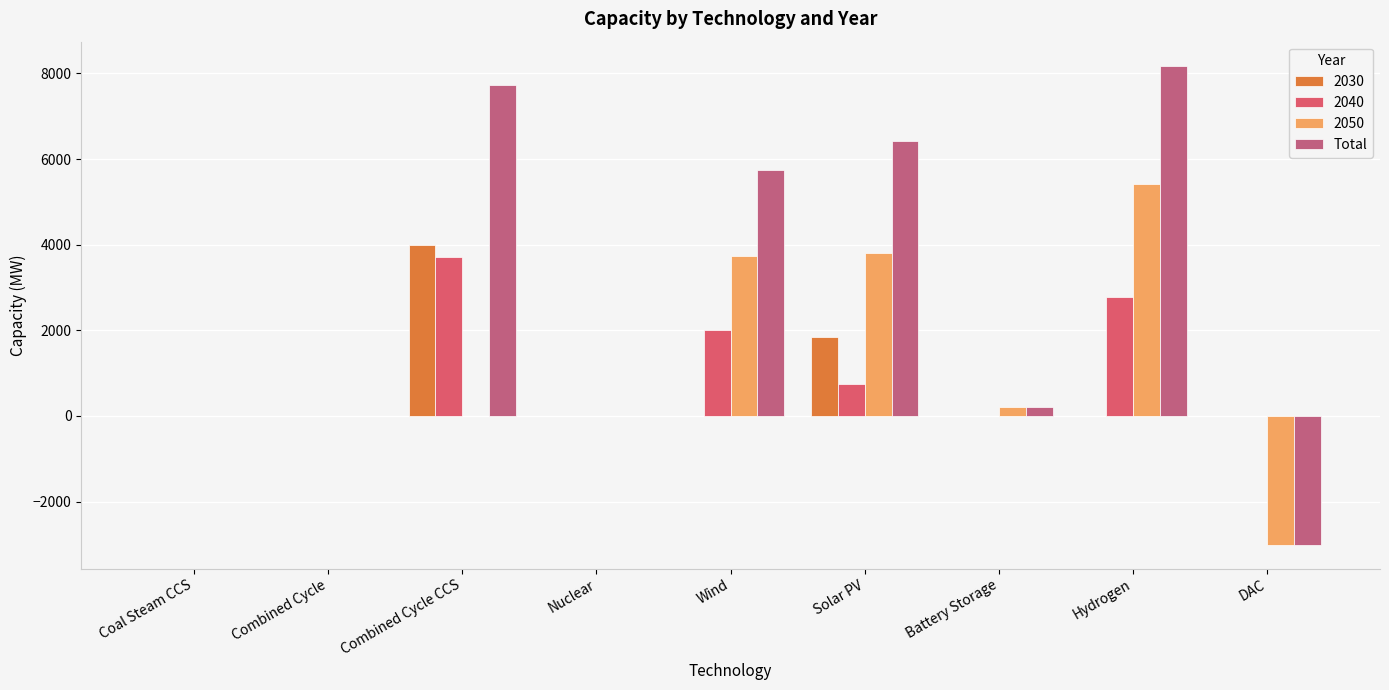

Reading right to left, extract all data points from this chart.

-3004.8	8182.0	203.7	6415.7	5743.8	0.0	7722.1	0.0	0.0